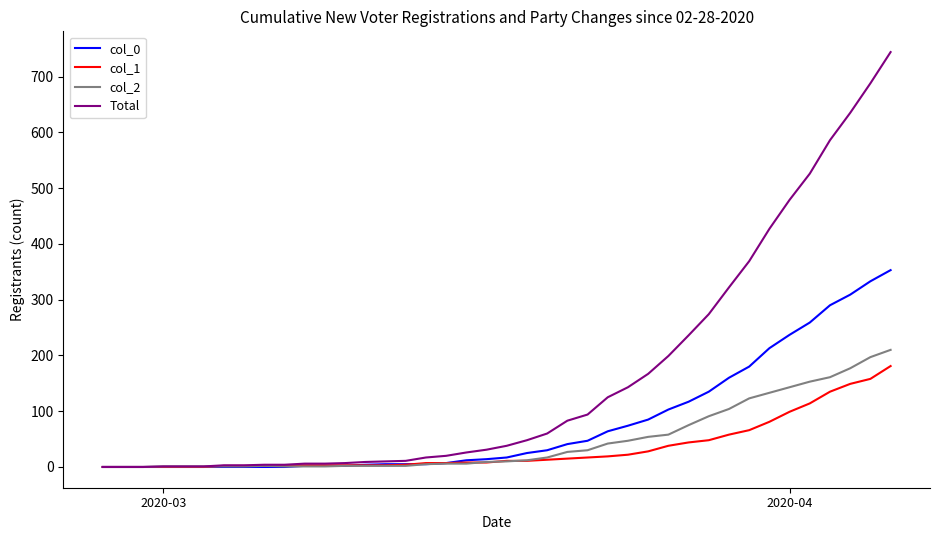

What is the sum of all col_2 values?

1908